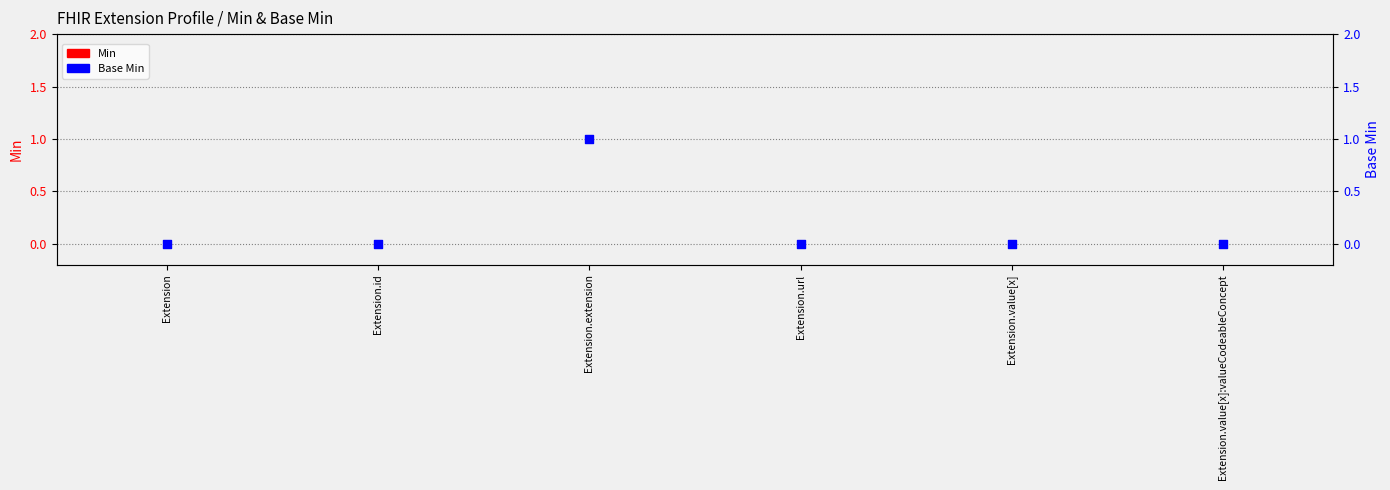

What are all the series names shown in the legend?

Min, Base Min